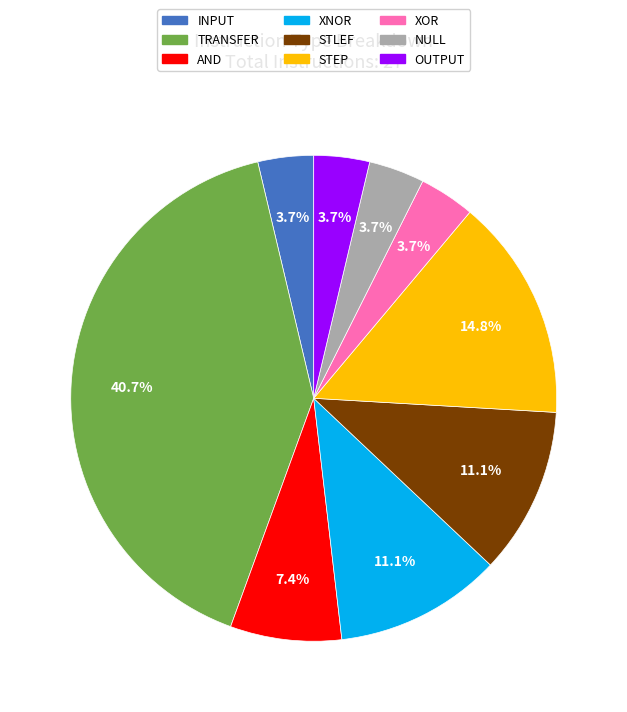

What portion of the pie excludes STLEF?

88.9%